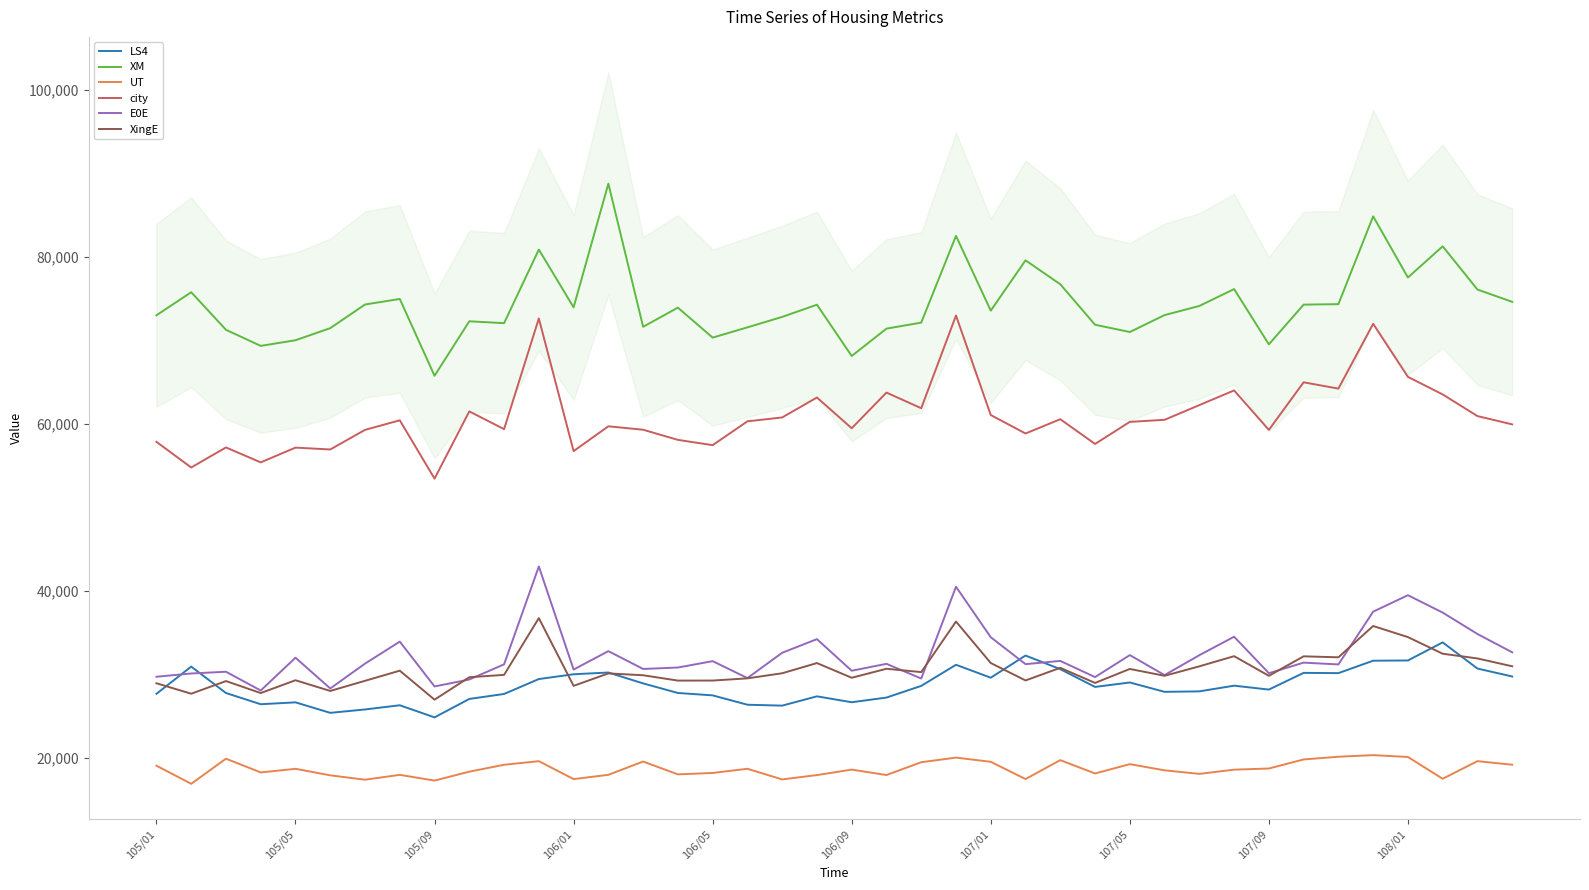

What is the sum of all XM values?

2972347.0